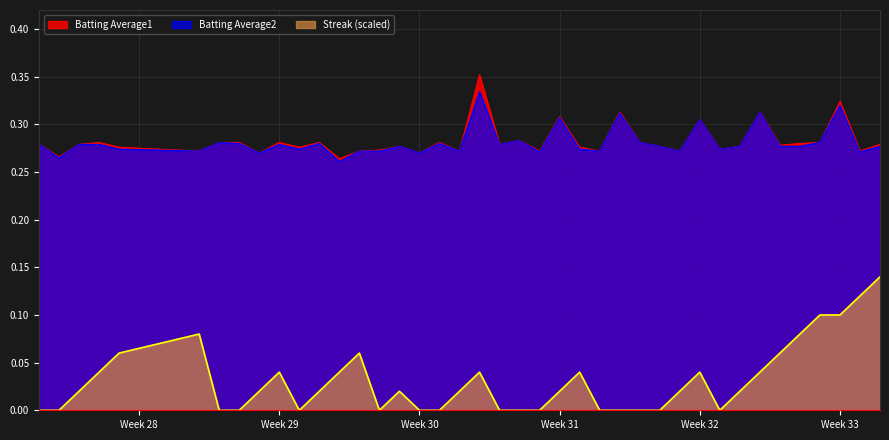

At which category is the sum across all series the highest?

Week 33